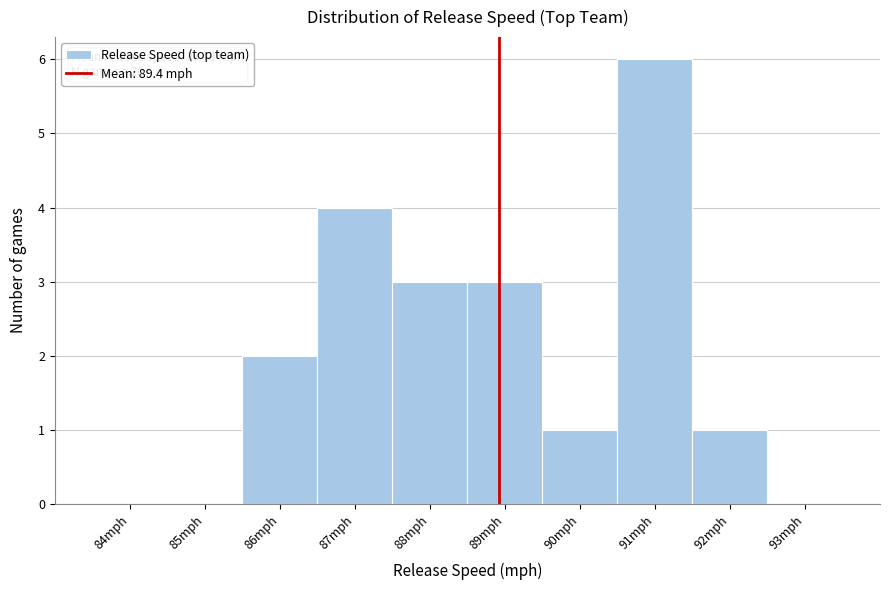

Reading left to right, transcribe all the data shown in this chart.

84mph=0	85mph=0	86mph=2	87mph=4	88mph=3	89mph=3	90mph=1	91mph=6	92mph=1	93mph=0